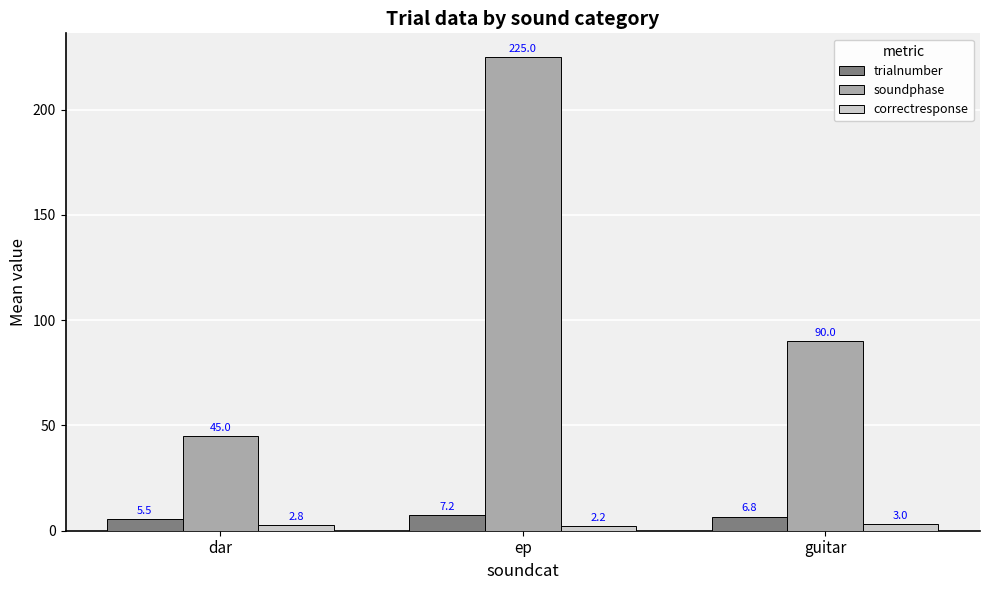

List the labels in order of correctresponse value, smallest first.

ep, dar, guitar